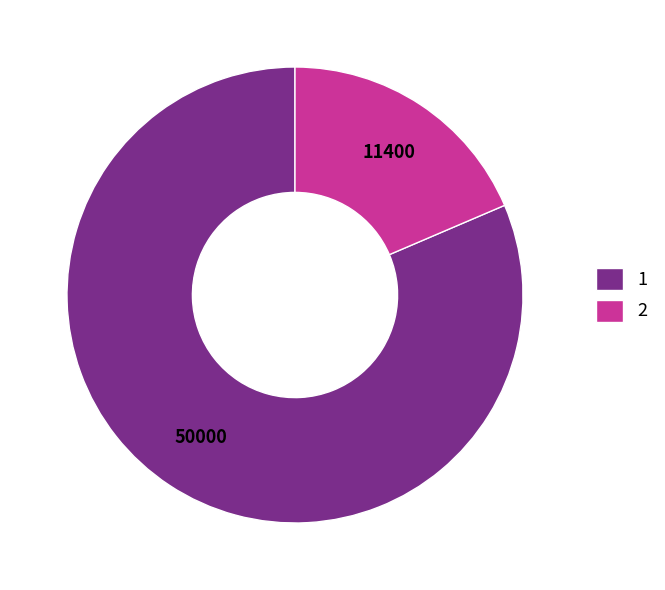

Combined, do 2 and 1 account for over 50%?

Yes